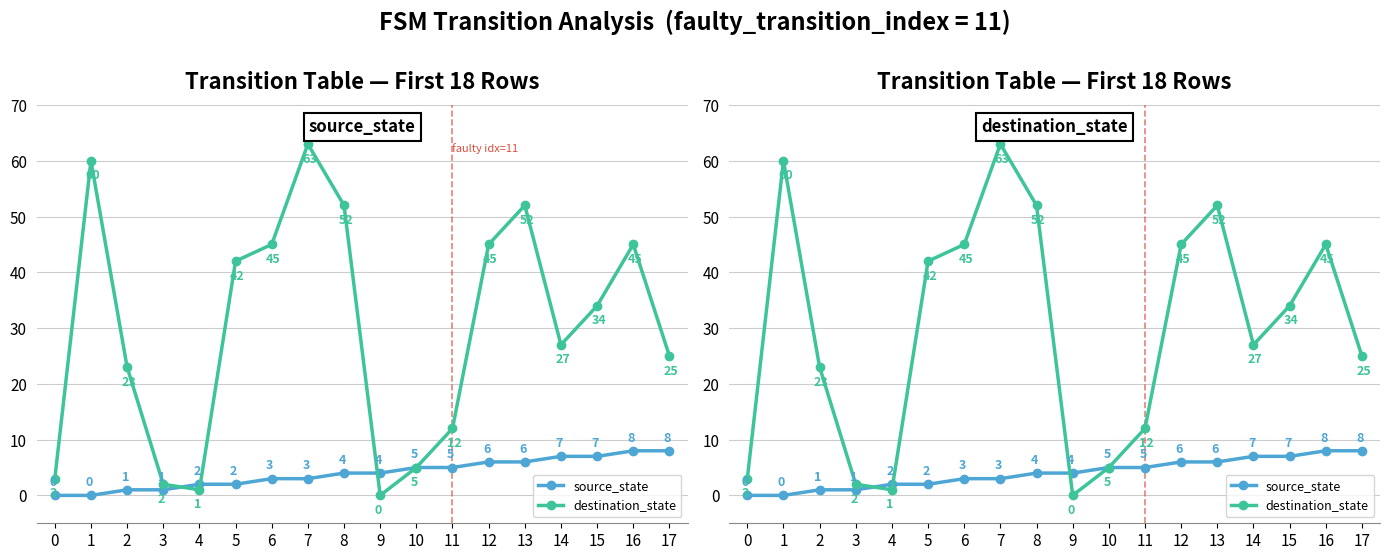

What is the spread (max minus min) of values at 7?

60